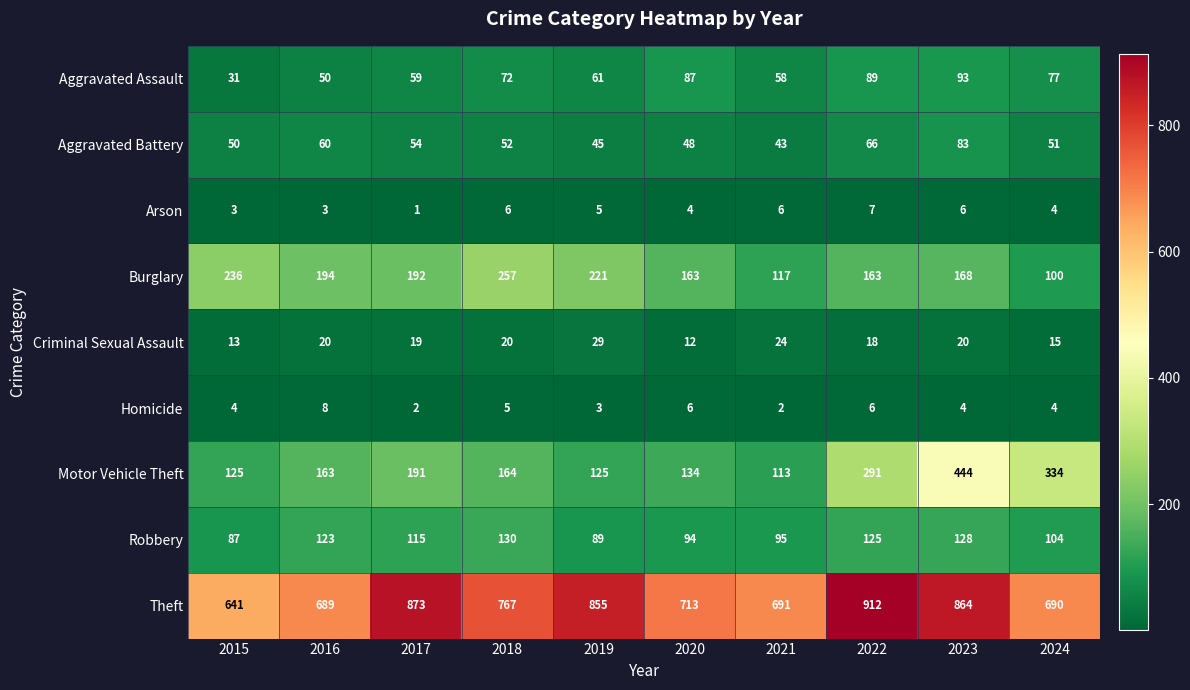

Where is Robbery nearest to the value 108?

2024